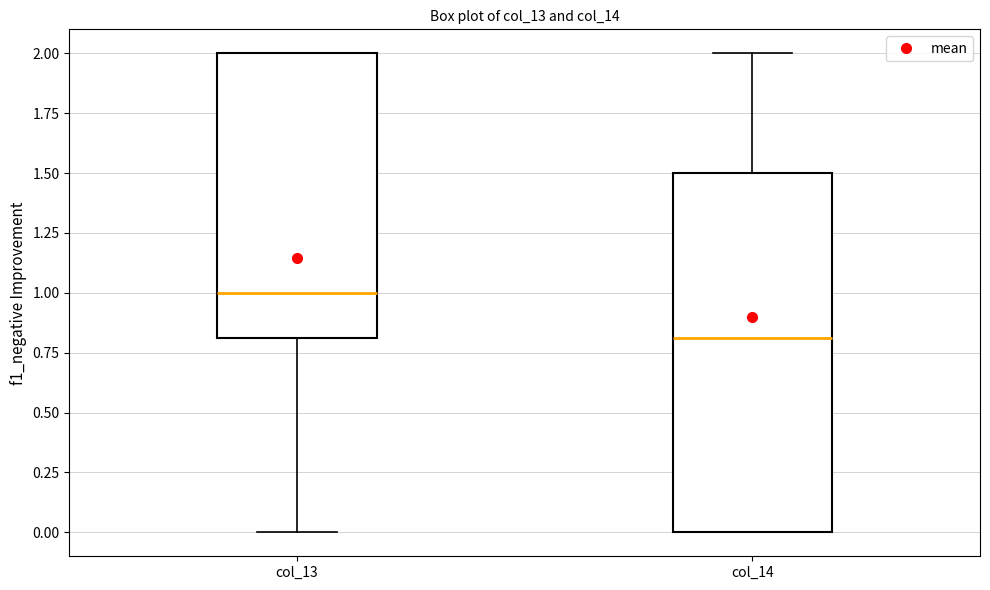

Which box's median line is the highest?

col_13